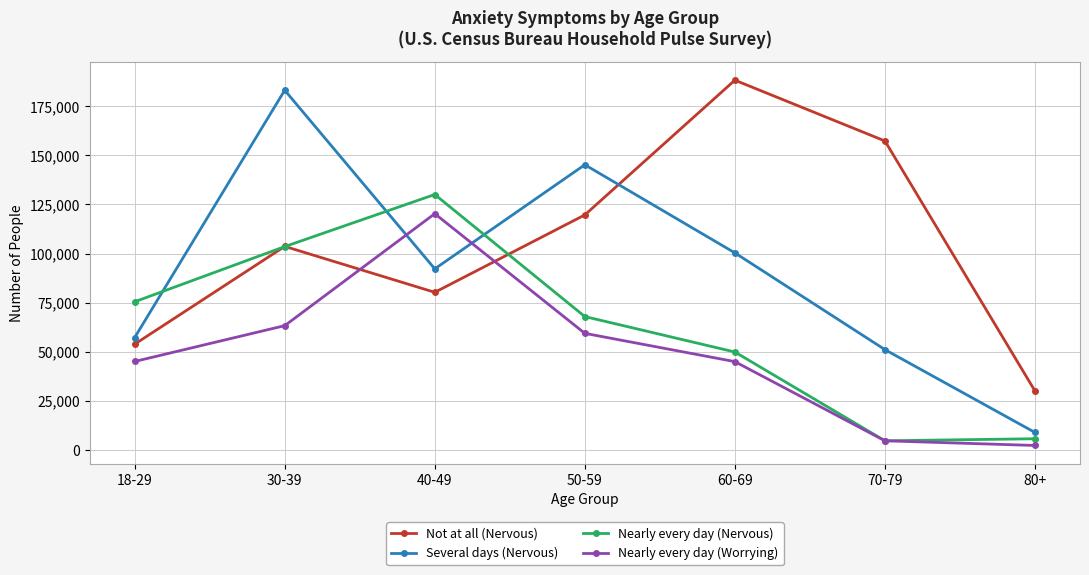

How many lines are shown in the chart?

4